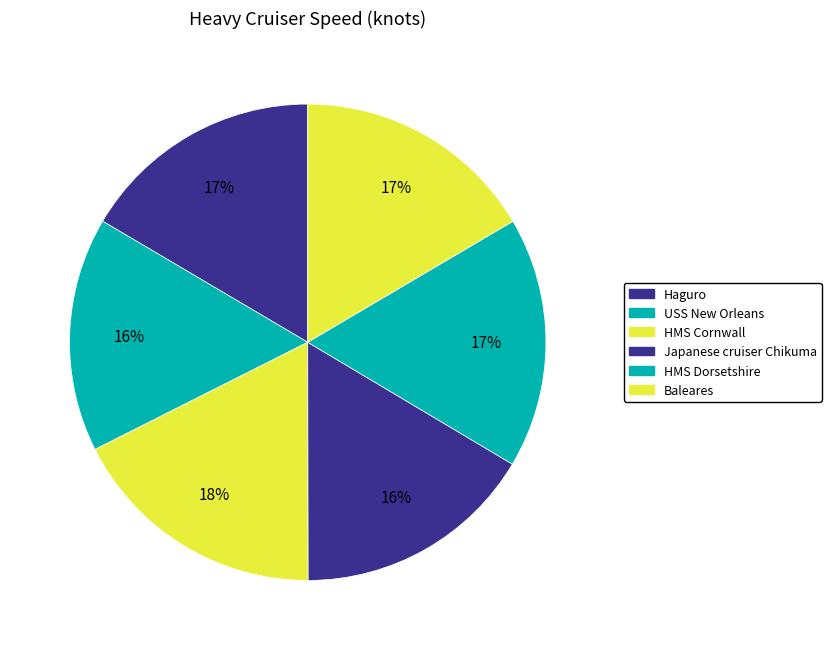

How many segments does this pie chart have?

6